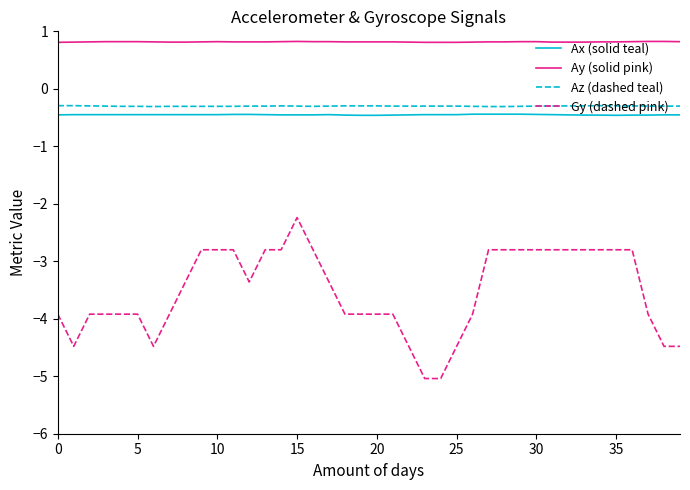

What is the greatest value displayed?

0.8